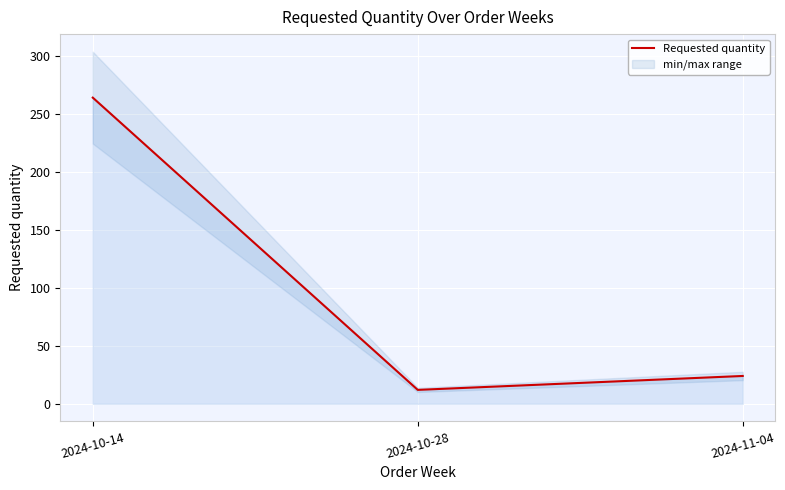

What is the sum of the values at 2024-11-04 and 2024-10-28?

36